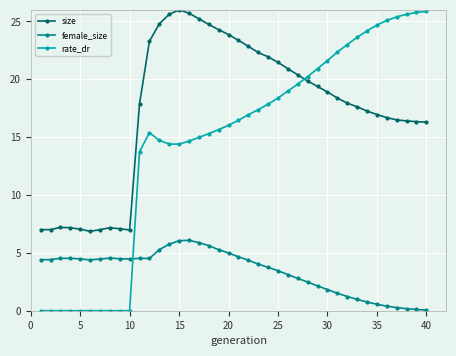

Does the chart display data point markers on the line(s)?

Yes